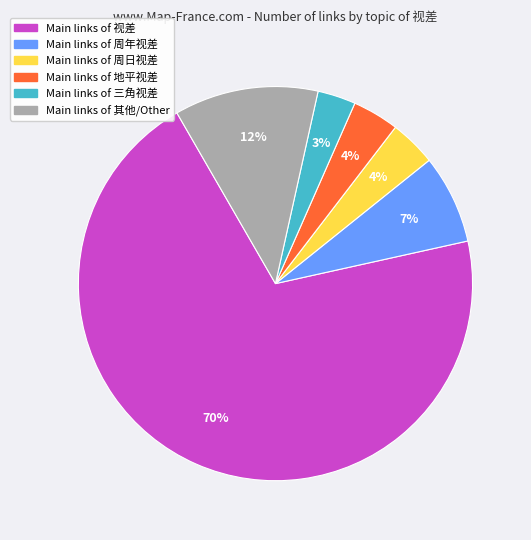

To the nearest percent, what is the average slice percentage?

17%